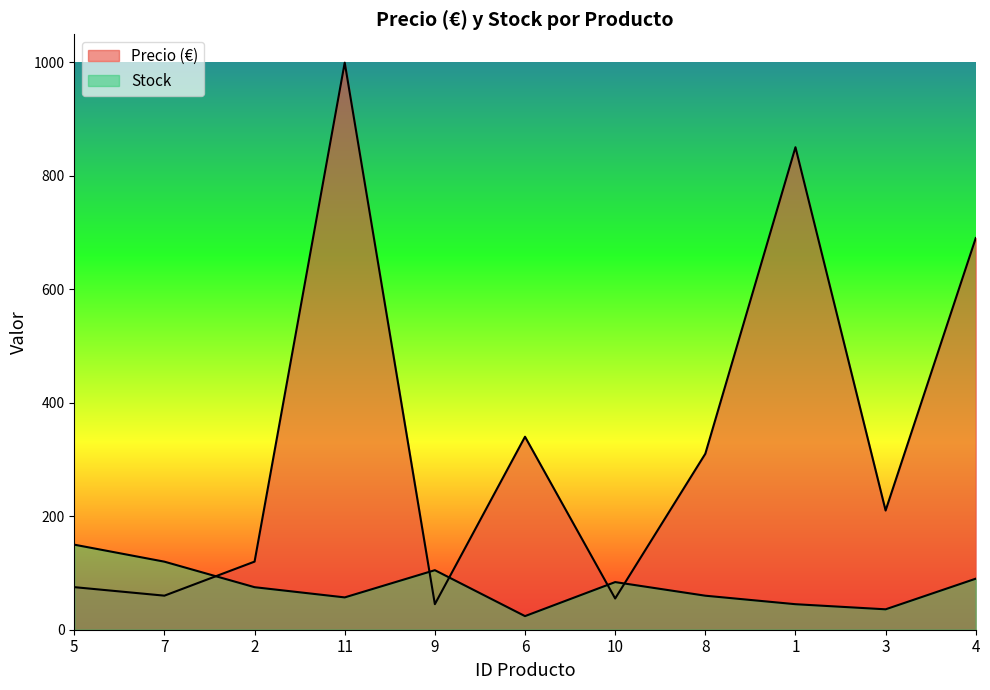

What is the label of the 7th point from the right?

9